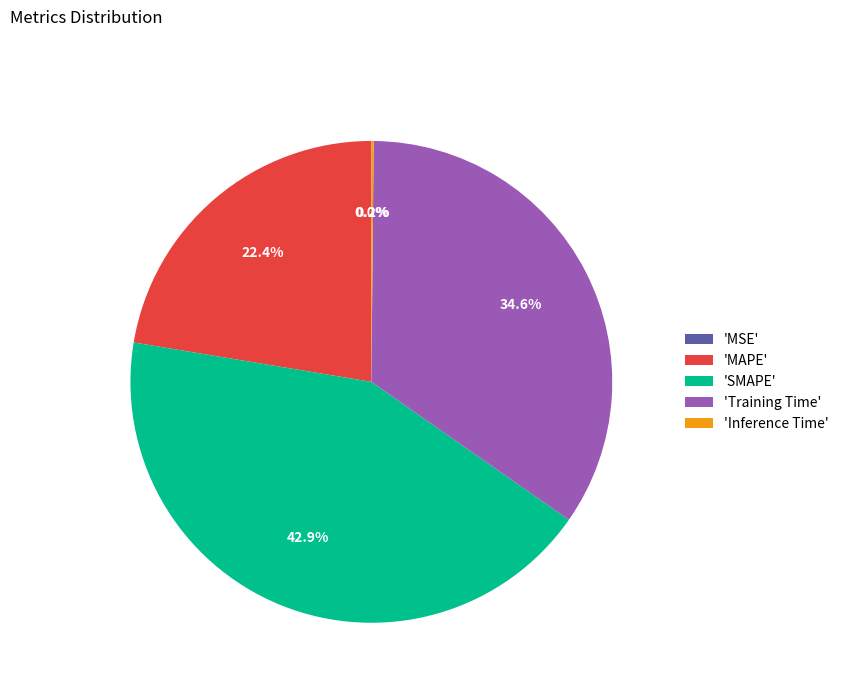

Is there any slice that represents more than half of the pie?

No